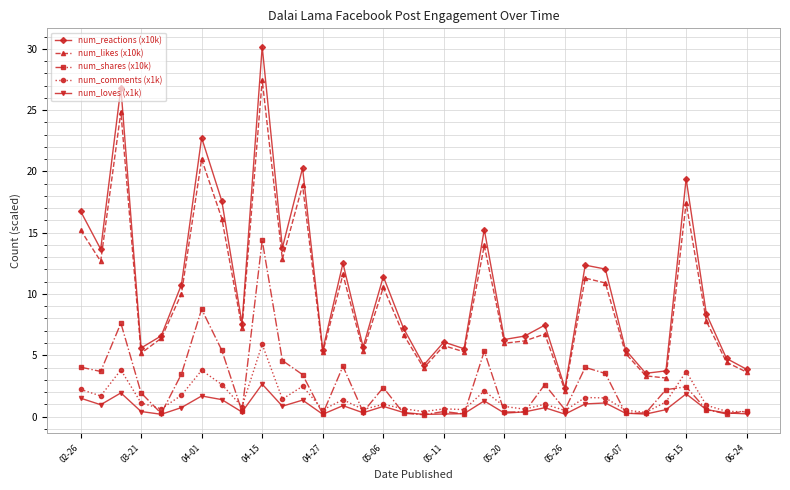

What is the value of the num_shares (x10k) point at the 30th from the left?

2.2